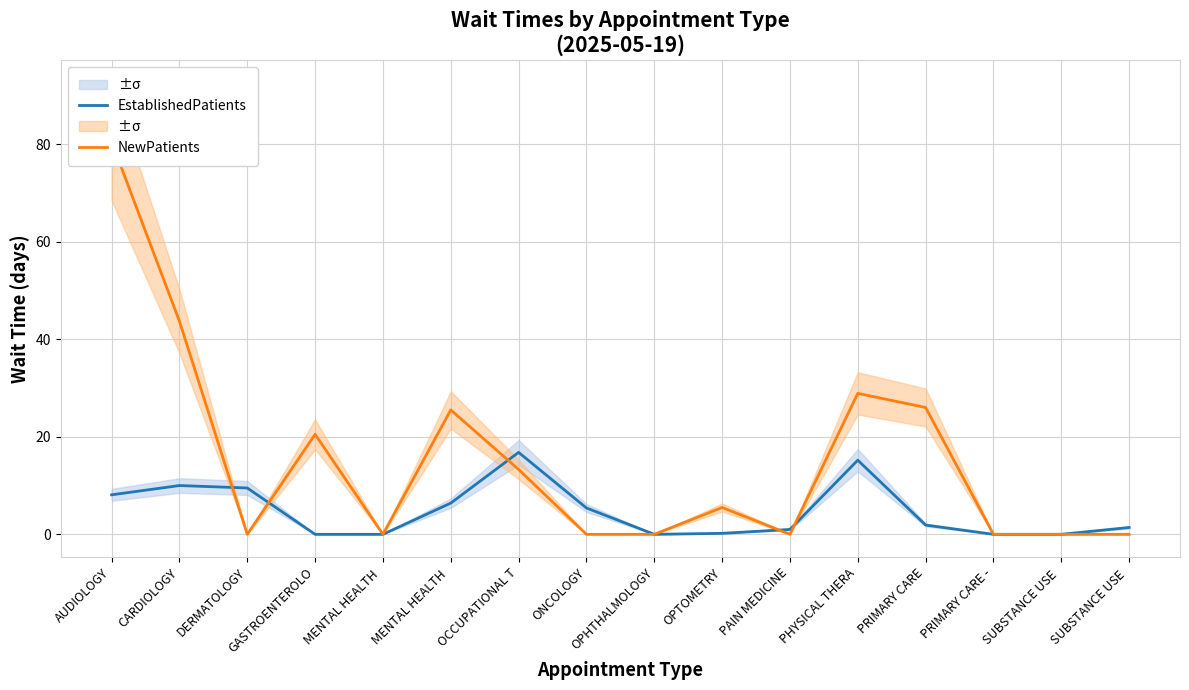

Is it true that NewPatients equals 13.3 at OCCUPATIONAL T?

True